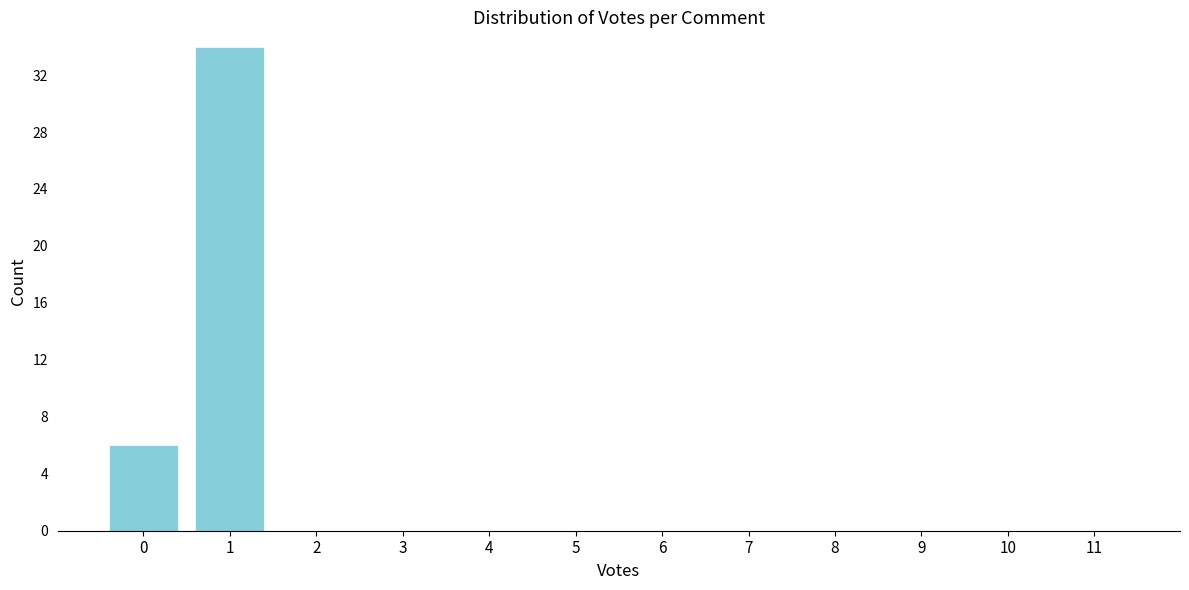

Reading right to left, transcribe all the data shown in this chart.

11=0	10=0	9=0	8=0	7=0	6=0	5=0	4=0	3=0	2=0	1=34	0=6